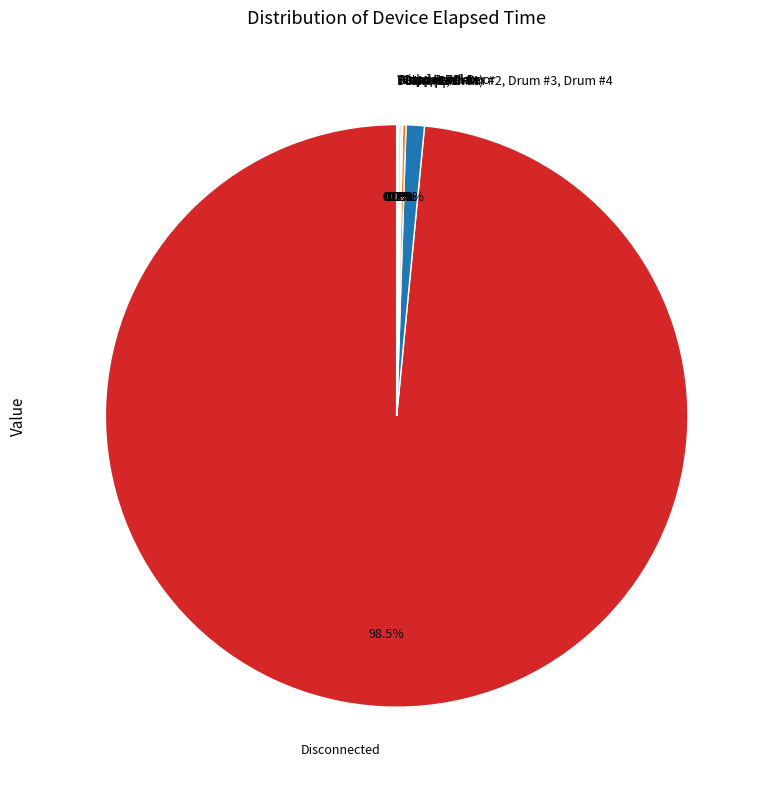

What is the largest slice in the pie chart?

Disconnected